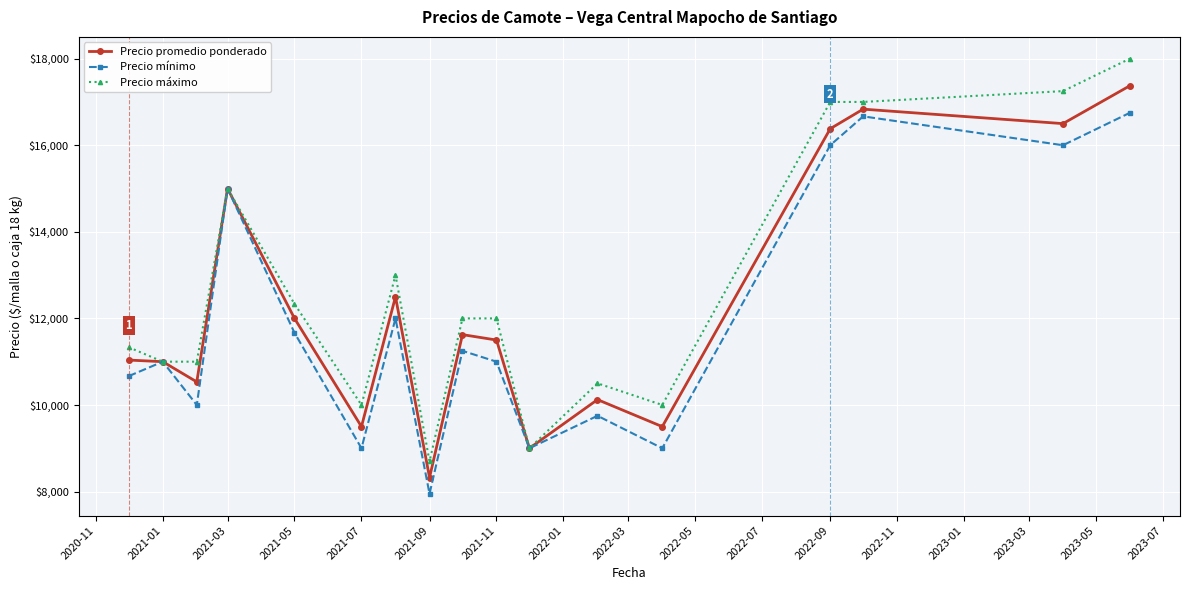

How many distinct data groups are displayed?

3